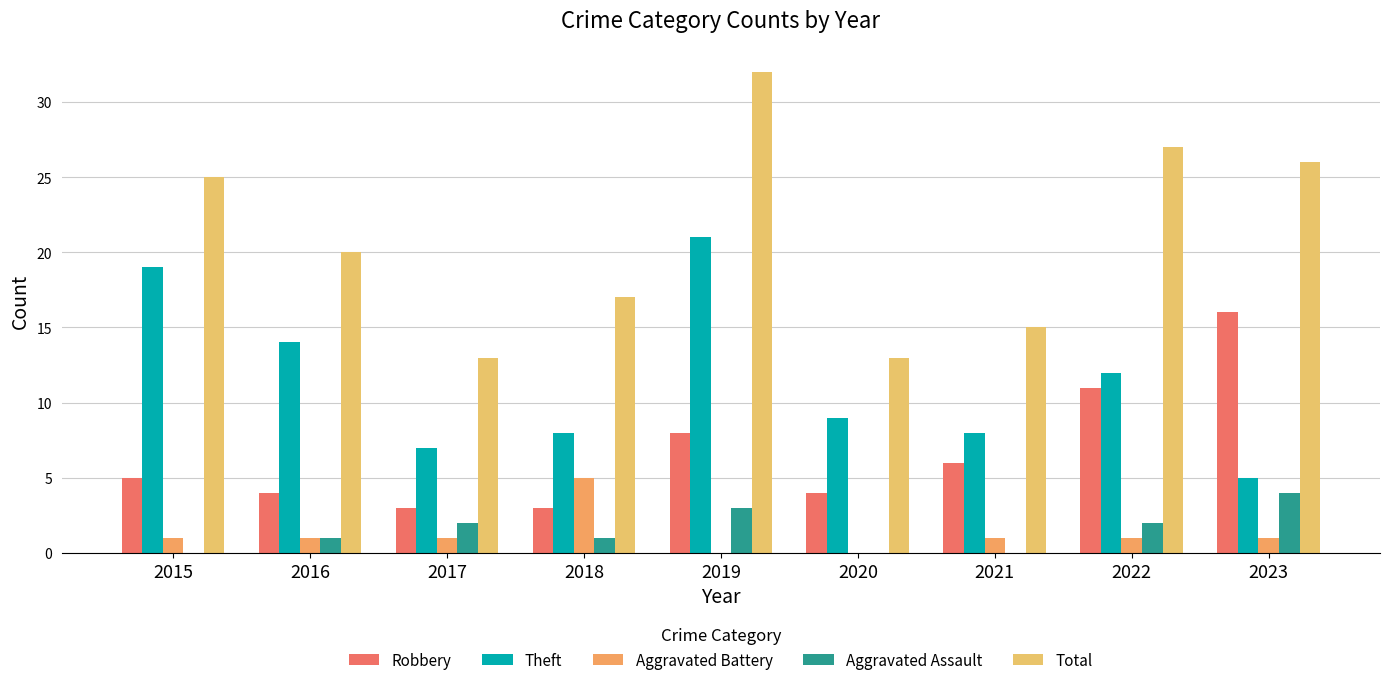

What is the sum of the Theft values at 2023 and 2017?

12